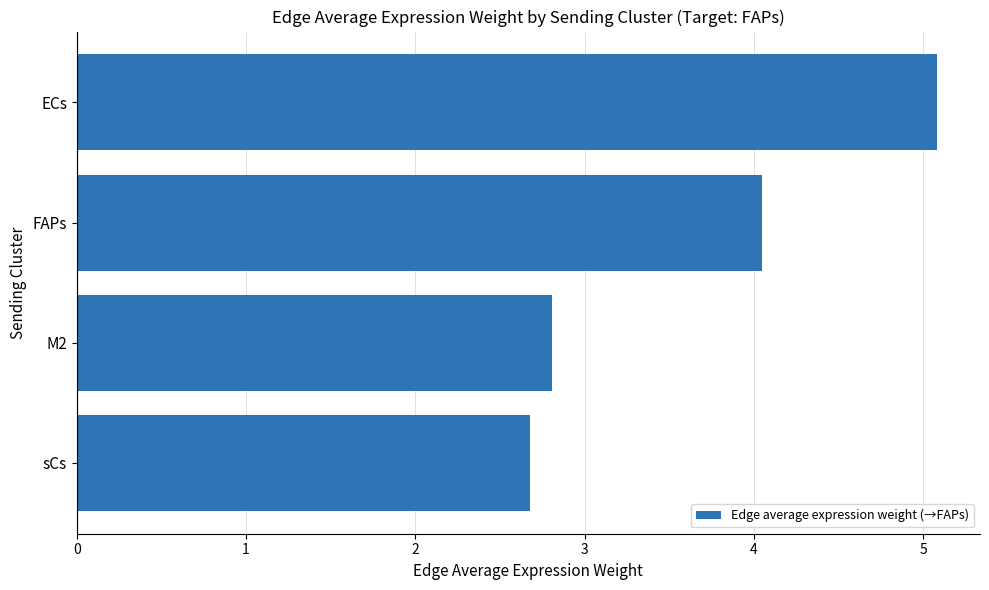

What is the smallest value displayed?

2.7